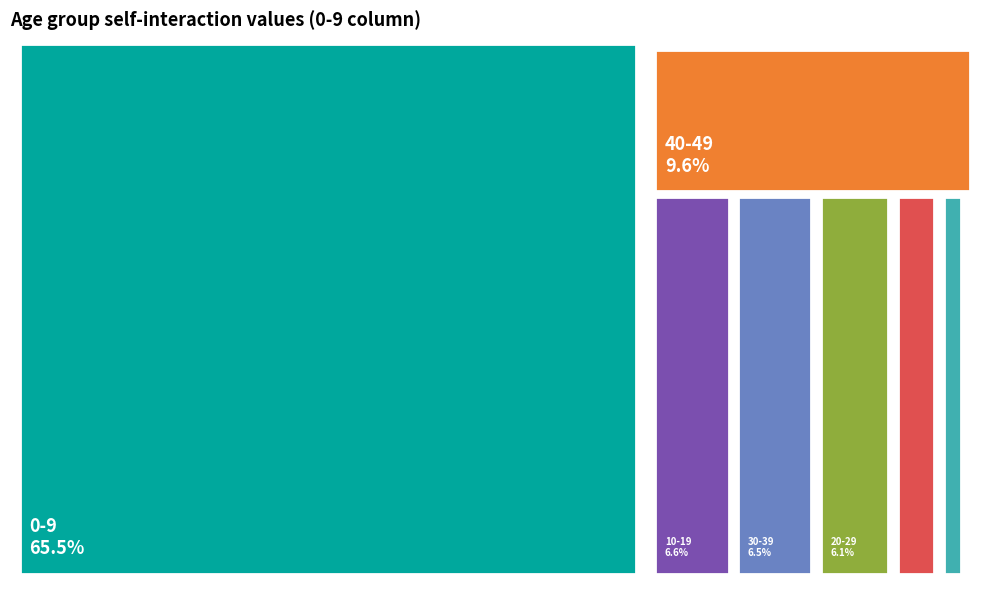

What is the largest slice in the pie chart?

0-9